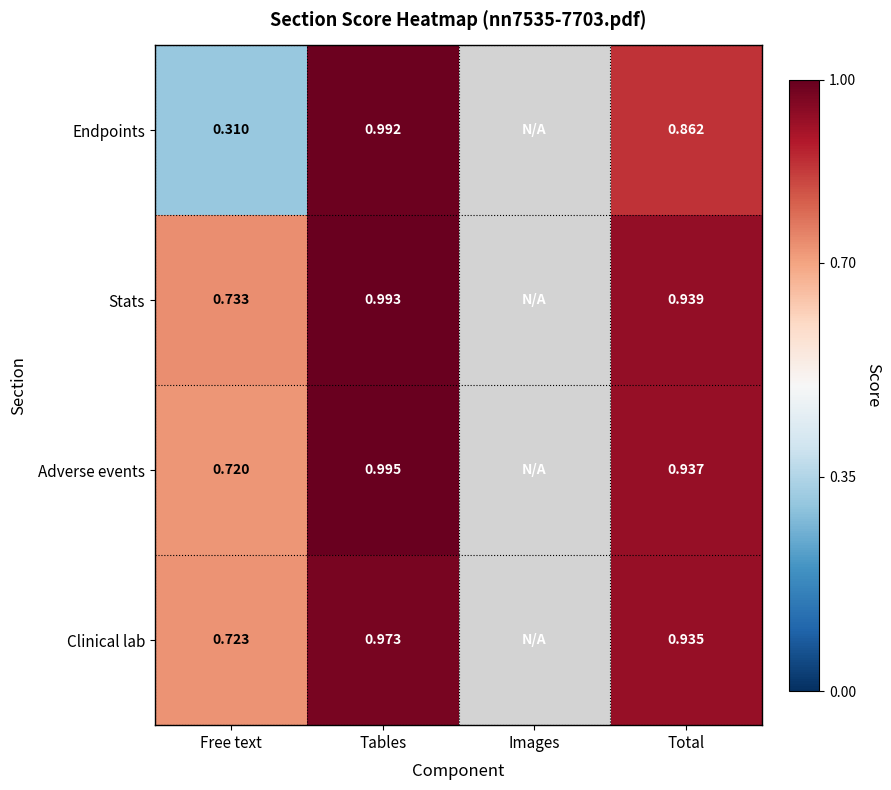

Rank the series at Free text from highest to lowest value.

Stats, Clinical lab, Adverse events, Endpoints